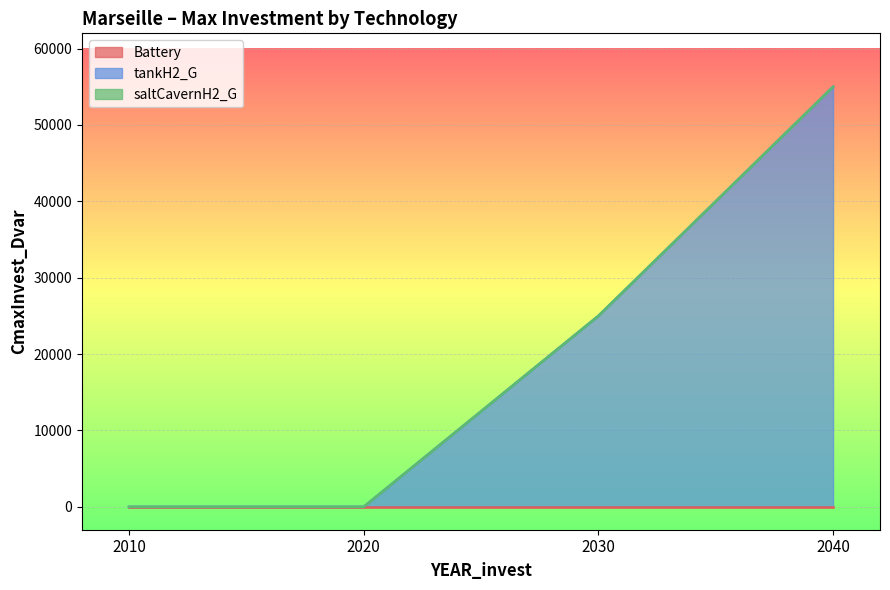

True or false: saltCavernH2_G has a value of 0 at 2030.

True